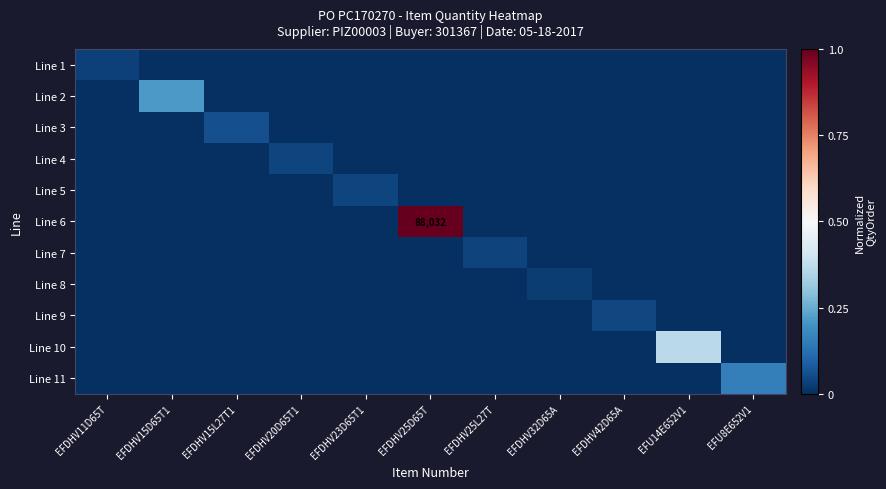

Which series has the largest range (max minus min)?

Line 6